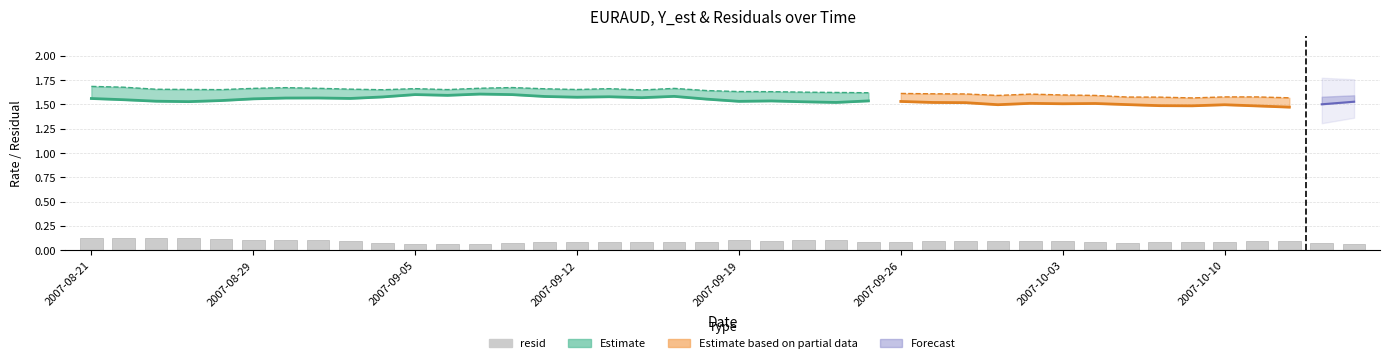

Reading left to right, what are all the values shown in this chart?

0.1	0.1	0.1	0.1	0.1	0.1	0.1	0.1	0.1	0.1	0.1	0.1	0.1	0.1	0.1	0.1	0.1	0.1	0.1	0.1	0.1	0.1	0.1	0.1	0.1	0.1	0.1	0.1	0.1	0.1	0.1	0.1	0.1	0.1	0.1	0.1	0.1	0.1	0.1	0.1